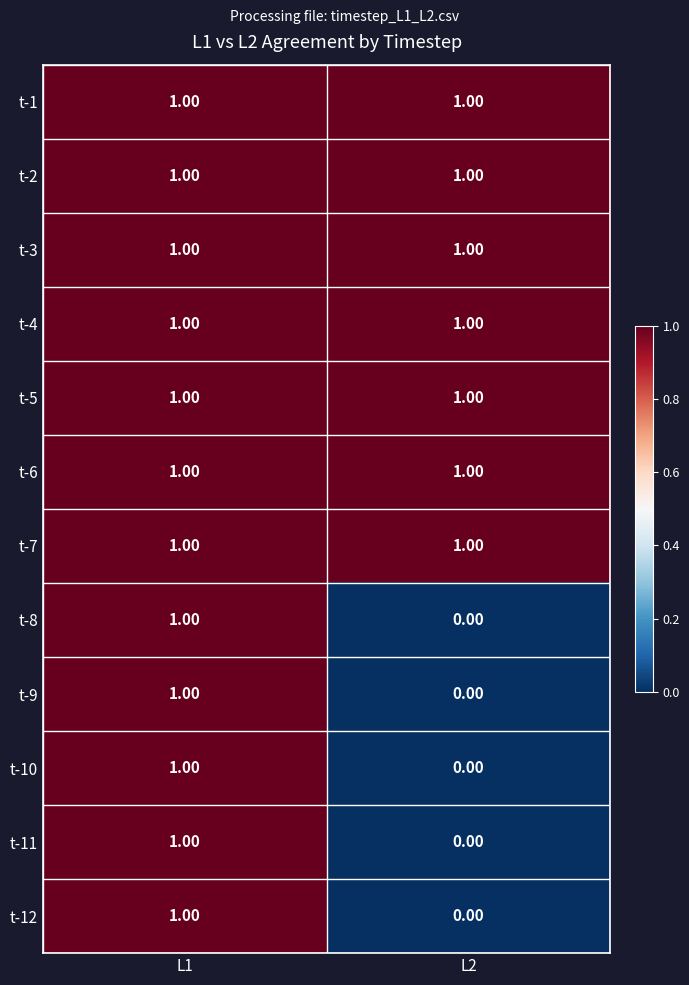

Is the value of t-3 at L2 greater than the value of t-11 at L2?

Yes